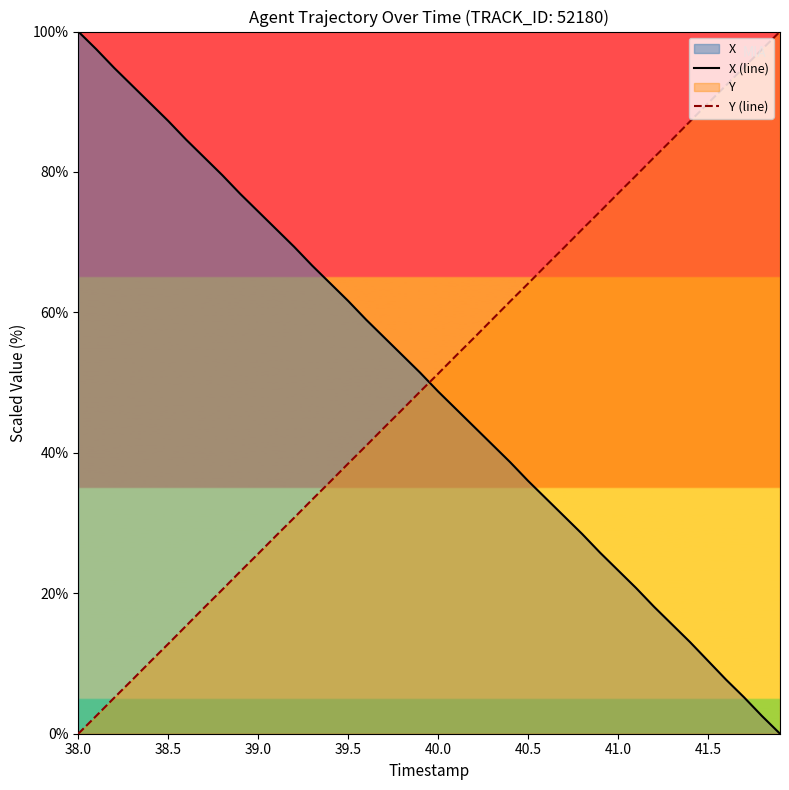

What is the spread (max minus min) of values at 41.5?

79.4